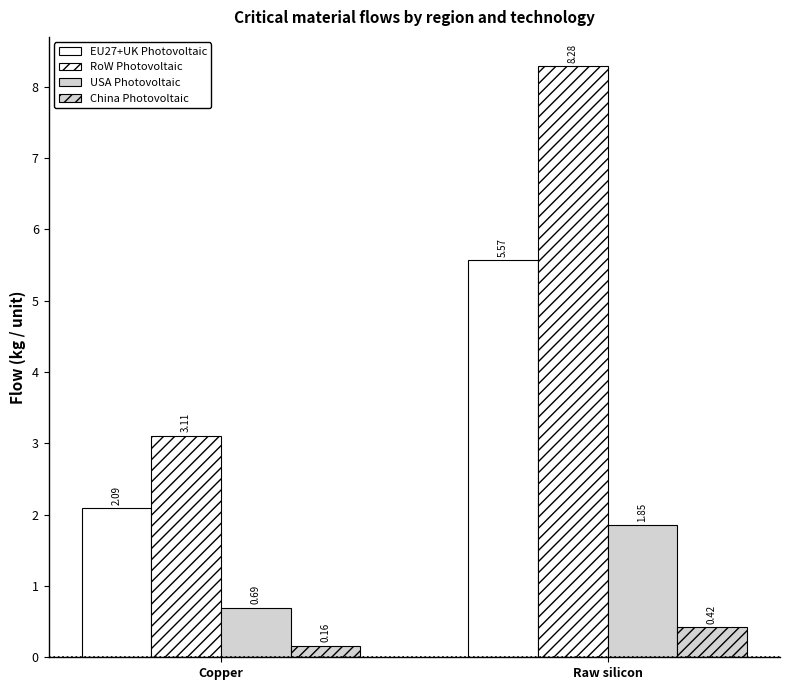

Between Copper and Raw silicon, which series saw the biggest shift?

RoW Photovoltaic